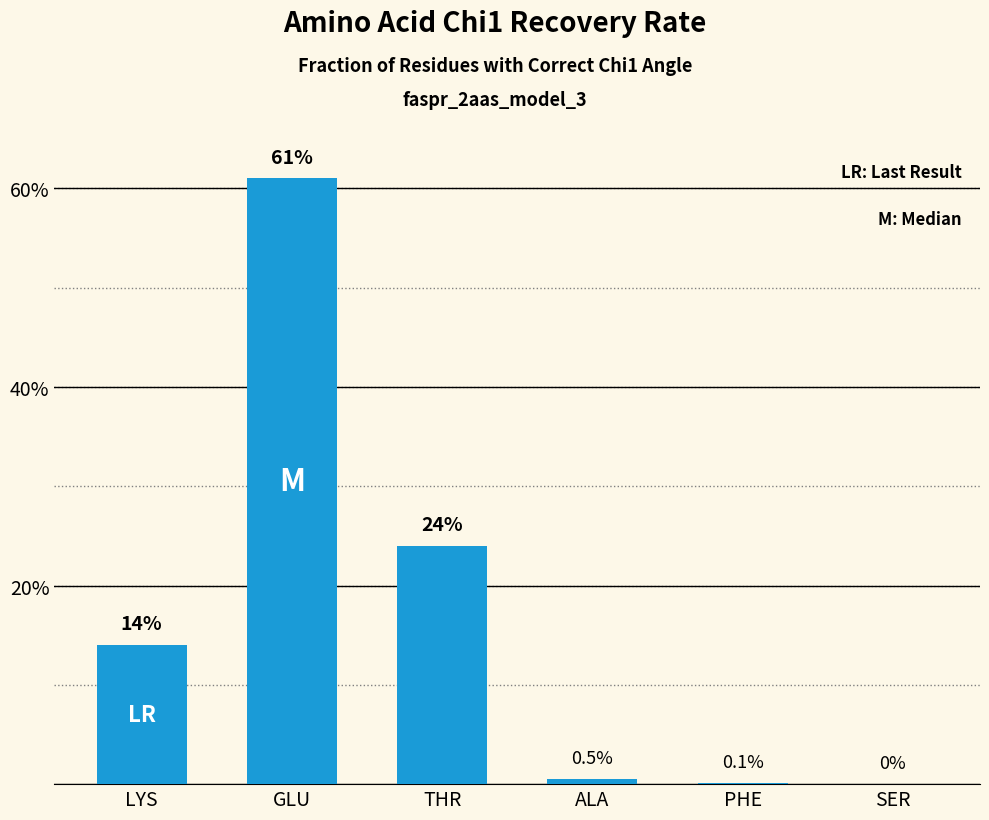

What is the average value?

16.6